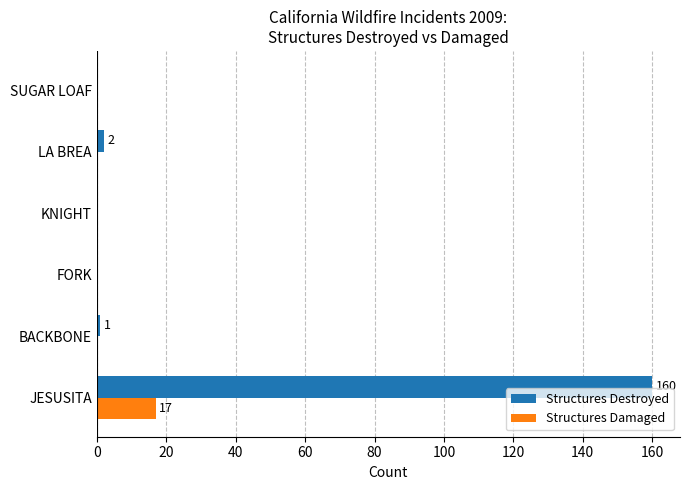

What is the sum of all Structures Destroyed values?

163